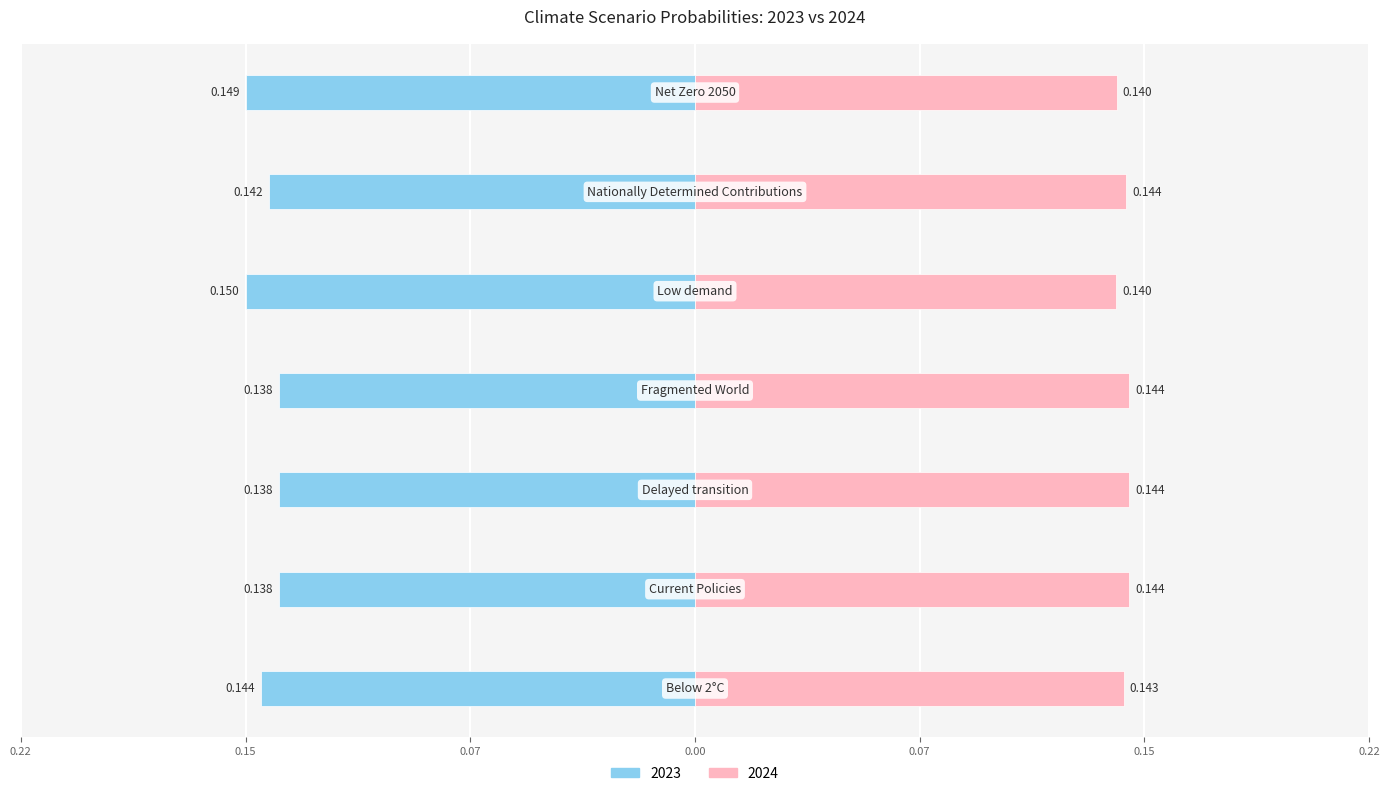

What are all the series names shown in the legend?

2023, 2024